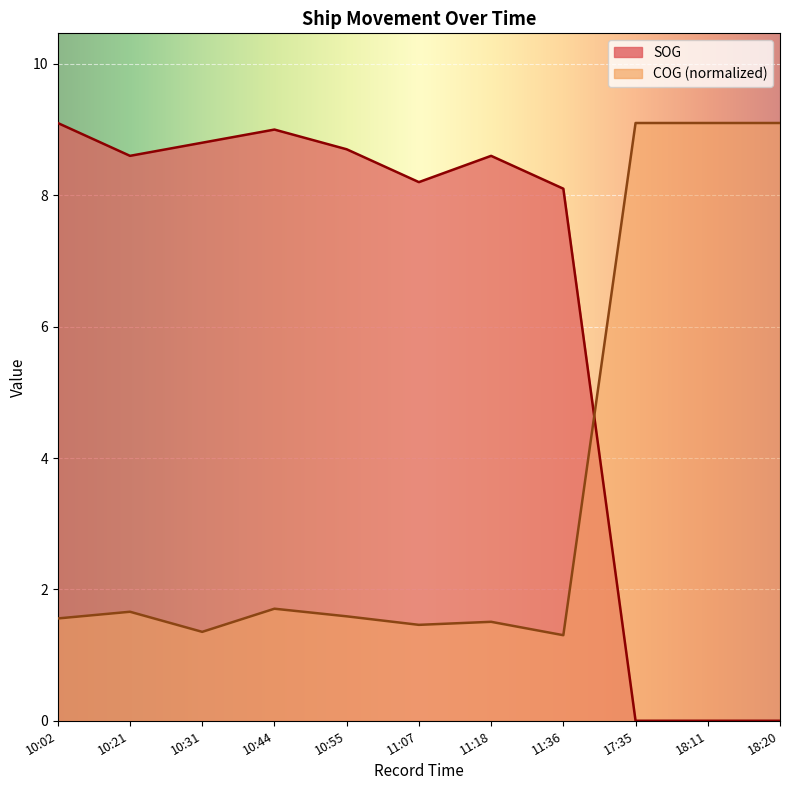

List the labels in order of SOG value, smallest first.

17:35, 18:11, 18:20, 11:36, 11:07, 10:21, 11:18, 10:55, 10:31, 10:44, 10:02